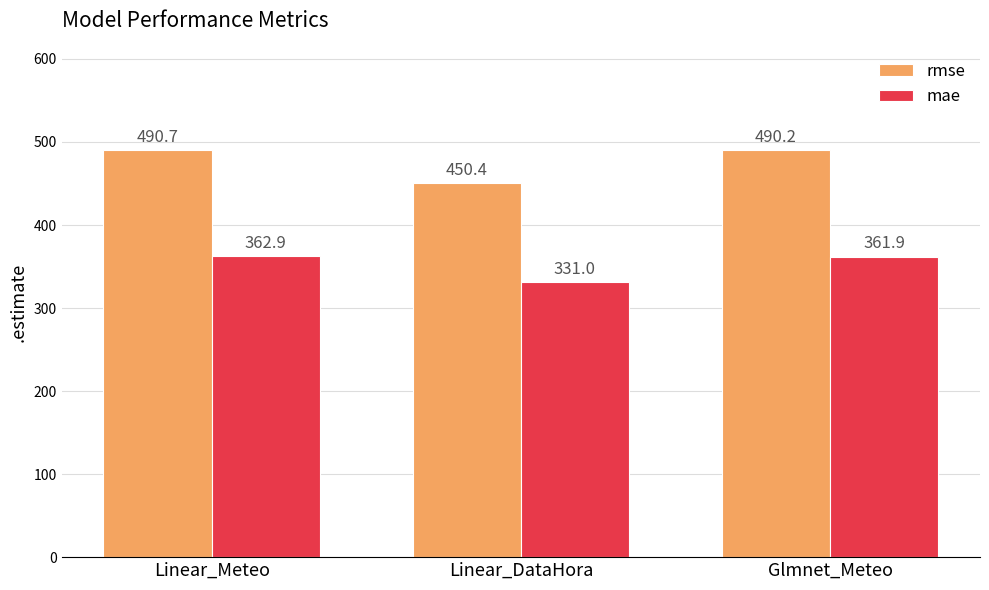

How many groups of bars are there?

3